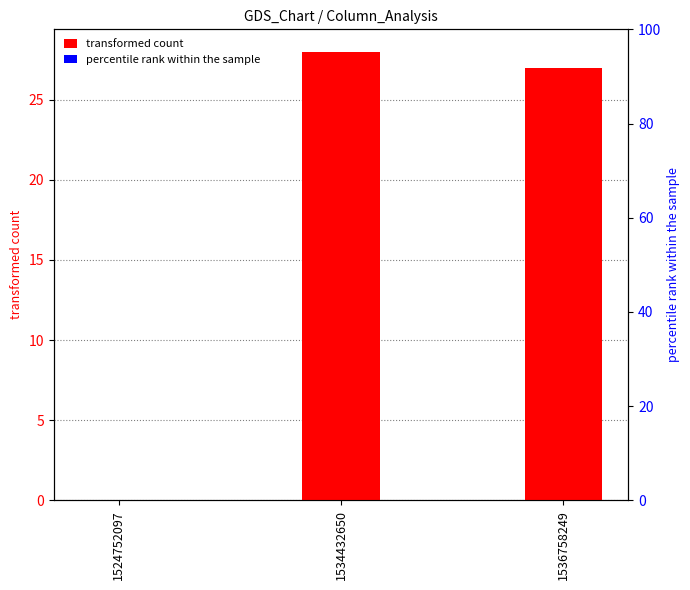

Reading left to right, extract all data points from this chart.

transformed count: 1524752097=0	1534432650=28	1536758249=27
percentile rank within the sample: 1524752097=0	1534432650=0	1536758249=0